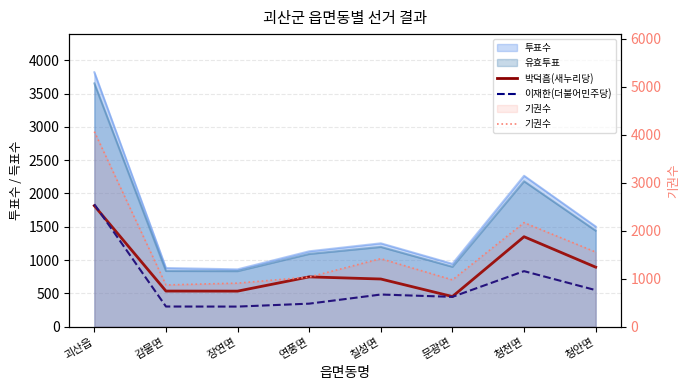

Is it true that 박덕흠(새누리당) equals 2147 at 청천면?

False